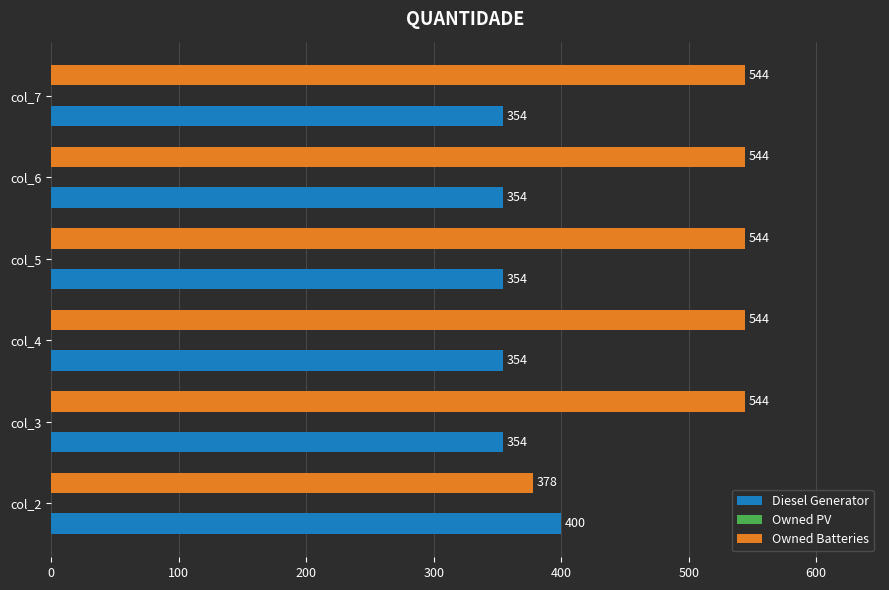

True or false: Owned Batteries has a value of 216 at col_7.

False